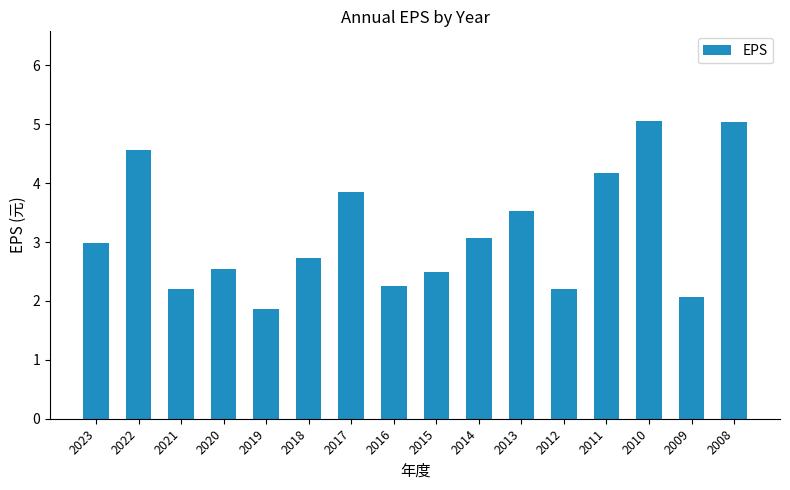

Reading right to left, what are all the values shown in this chart?

2008=5.0	2009=2.1	2010=5.1	2011=4.2	2012=2.2	2013=3.5	2014=3.1	2015=2.5	2016=2.3	2017=3.9	2018=2.7	2019=1.9	2020=2.5	2021=2.2	2022=4.6	2023=3.0